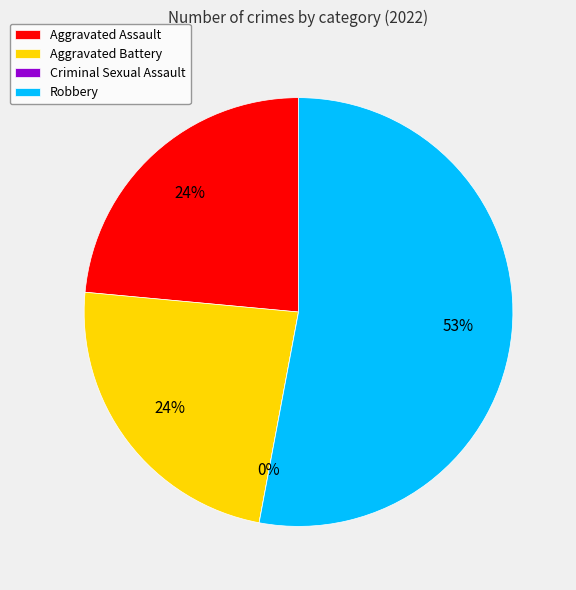

How many segments does this pie chart have?

4